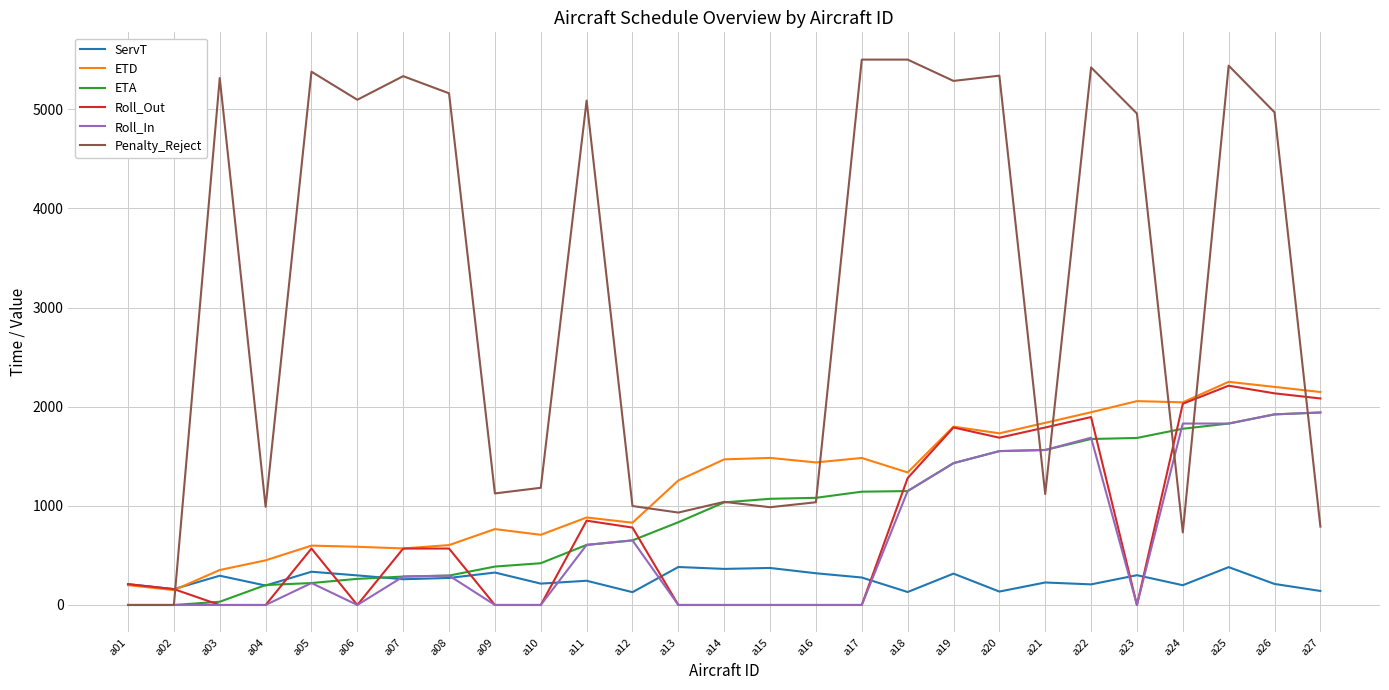

How many lines are shown in the chart?

6